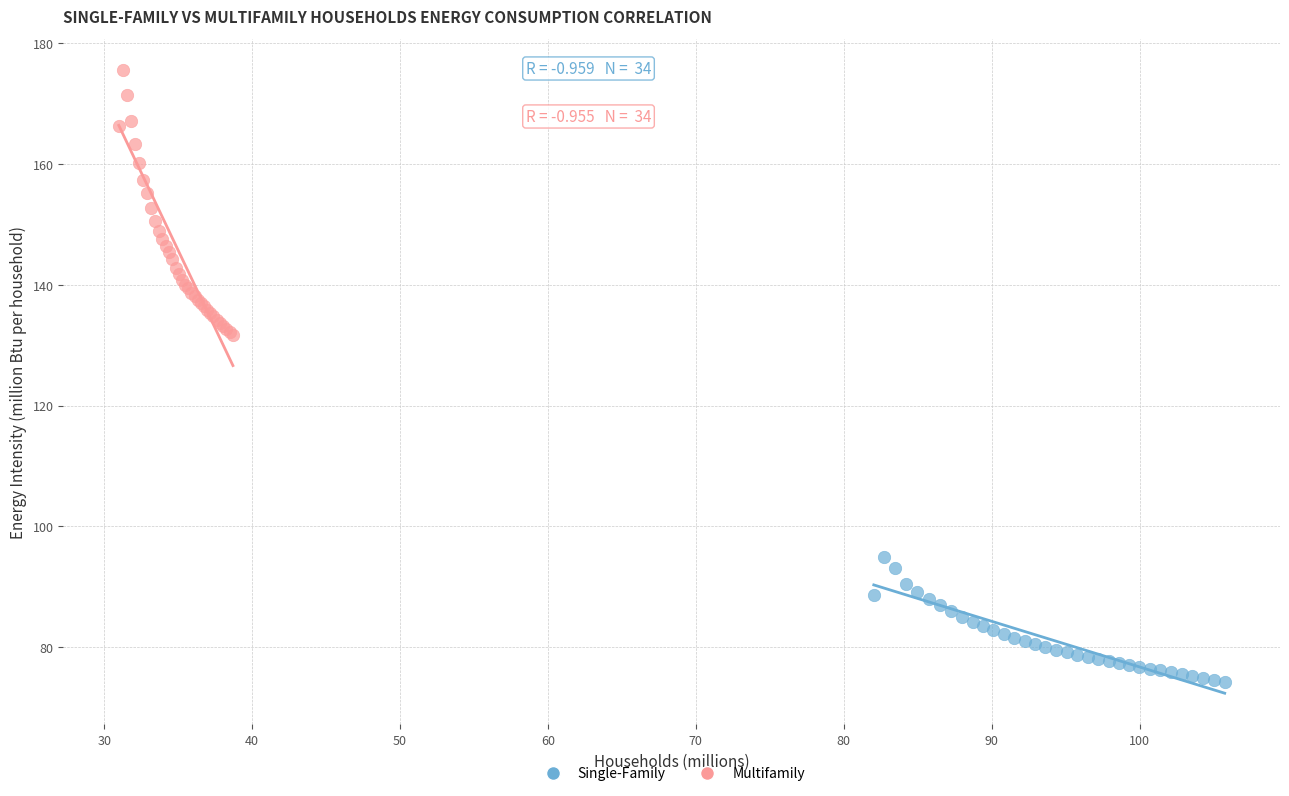

Which series reaches the maximum Y coordinate?

Multifamily